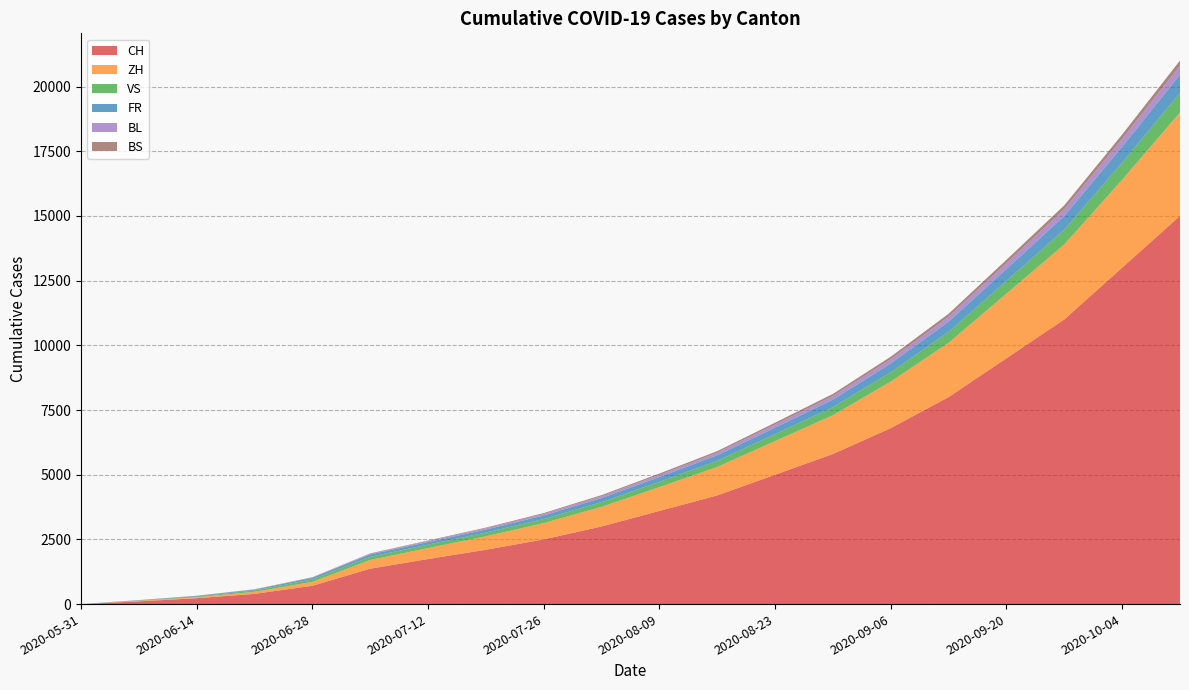

Reading left to right, extract all data points from this chart.

CH: 0	106	227	395	707	1368	1741	2100	2500	3000	3600	4200	5000	5800	6800	8000	9500	11000	13000	15000
ZH: 0	23	38	80	152	337	424	520	630	760	920	1100	1300	1500	1800	2100	2500	2900	3400	4000
VS: 0	10	28	53	97	124	132	145	160	180	205	235	270	310	360	420	490	570	660	760
FR: 0	9	22	32	61	92	100	115	135	158	185	215	250	290	340	395	460	530	610	700
BL: 0	3	4	7	16	27	38	48	58	70	84	100	118	138	162	190	222	258	300	345
BS: 0	4	5	7	7	12	21	28	35	43	52	62	73	85	99	115	133	153	175	200